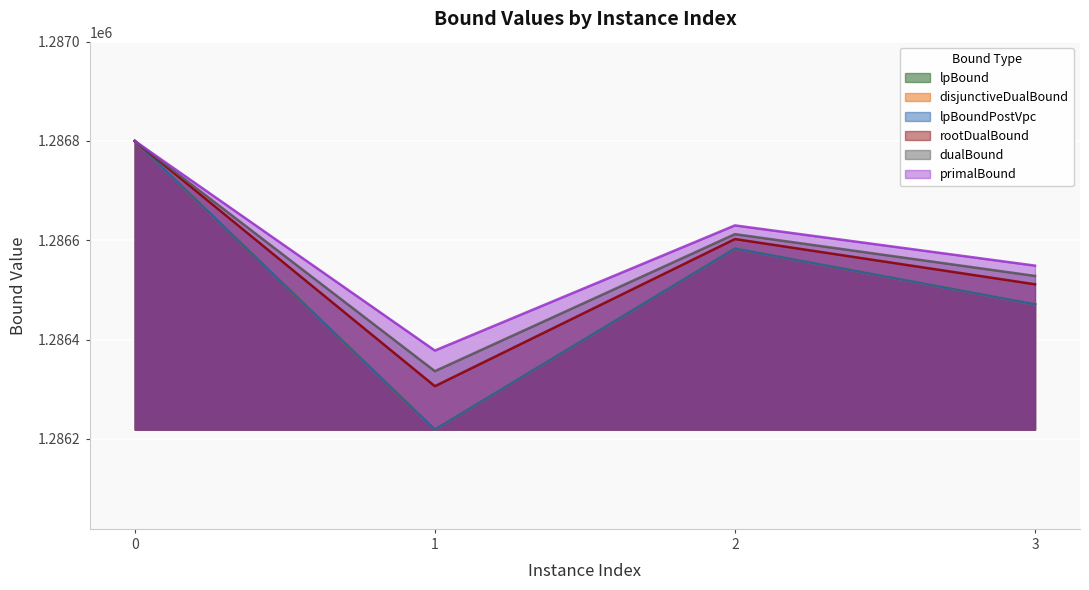

What are all the series names shown in the legend?

lpBound, disjunctiveDualBound, lpBoundPostVpc, rootDualBound, dualBound, primalBound